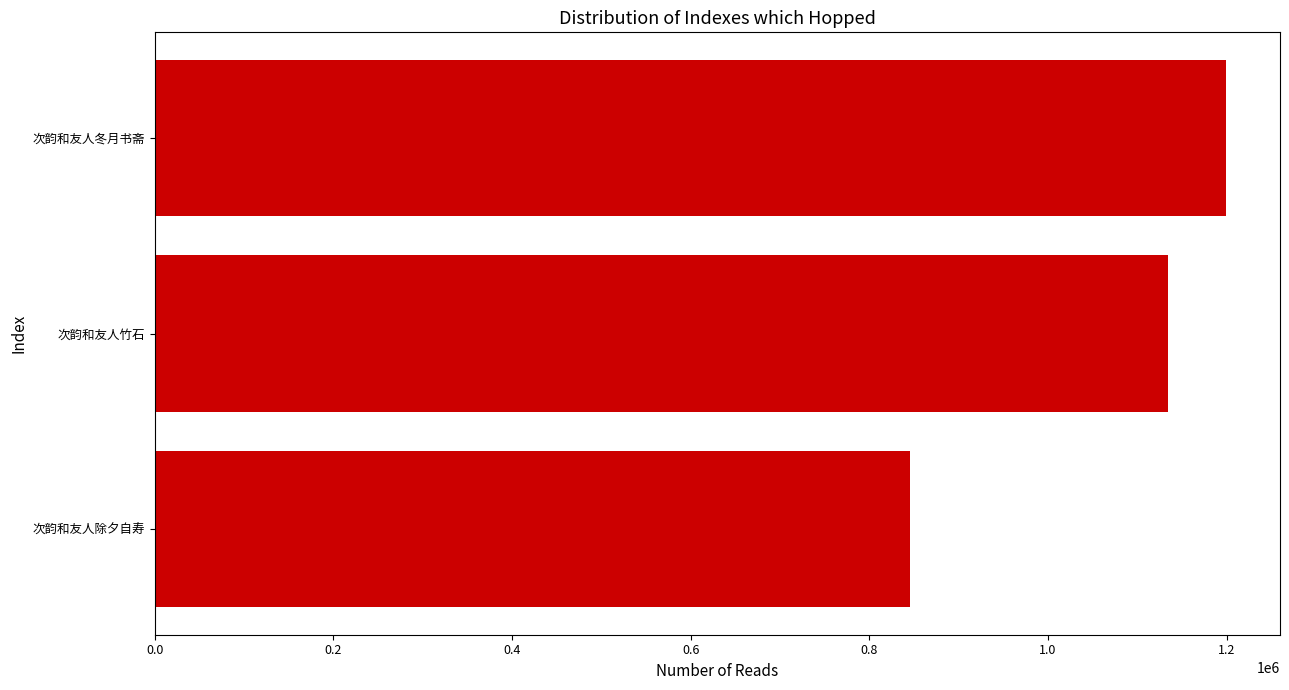

Reading bottom to top, what are all the values shown in this chart?

次韵和友人除夕自寿=845406	次韵和友人竹石=1134206	次韵和友人冬月书斋=1199837